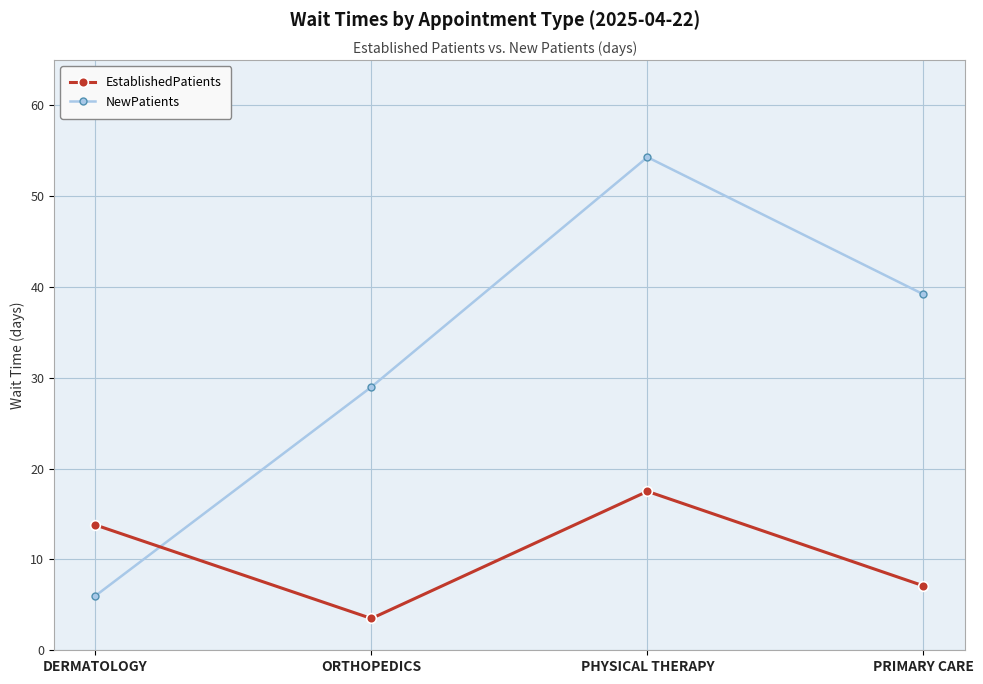

How many interior local peaks does the NewPatients series have?

1